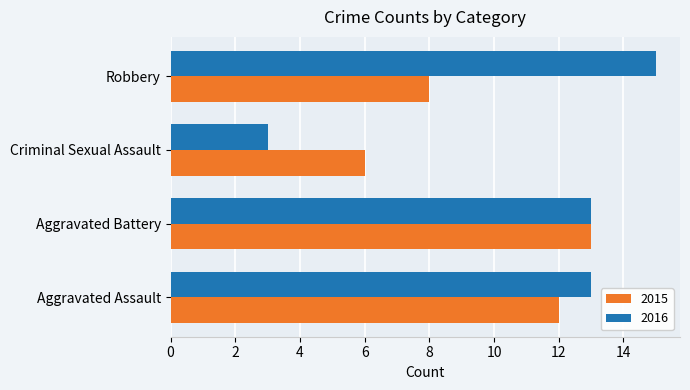

At which label does 2016 reach its peak?

Robbery